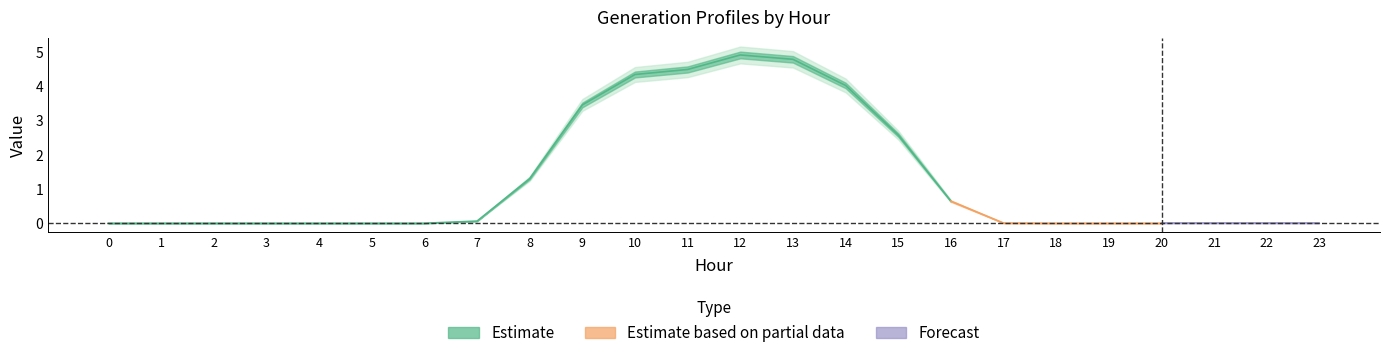

What is the sum of the GenID5 values at 1 and 13?

4.8